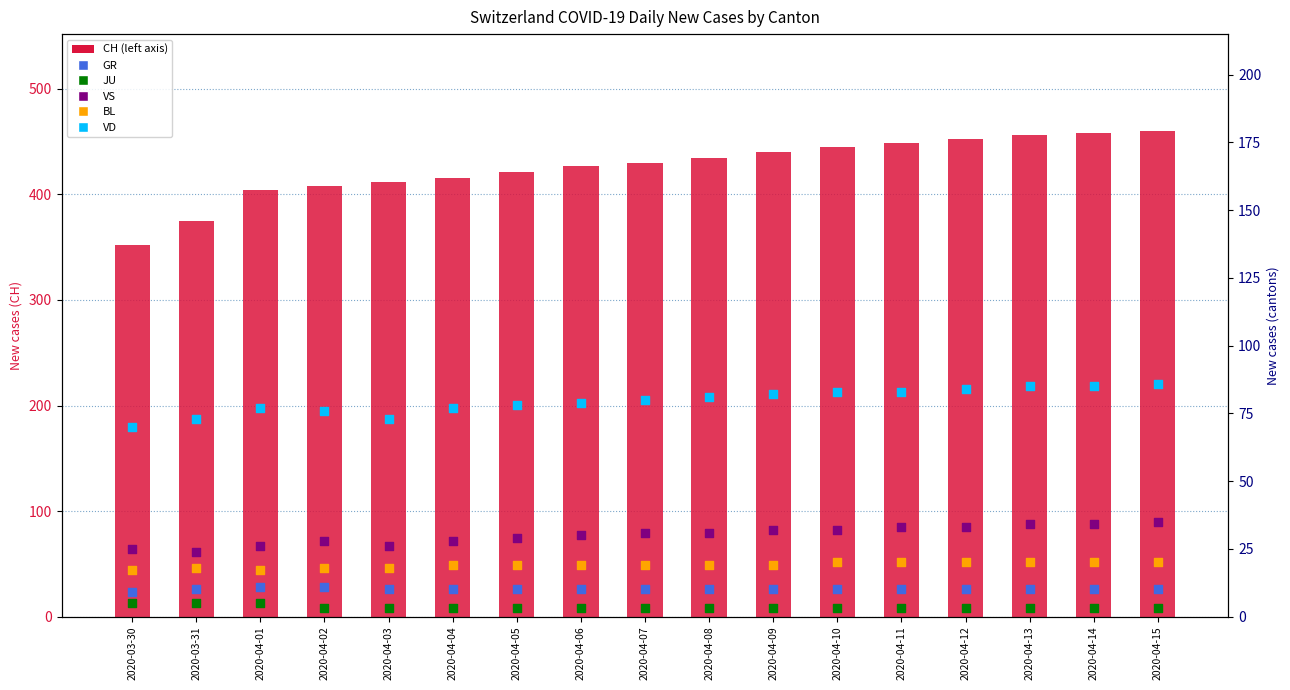

Which series reaches the maximum Y coordinate?

CH